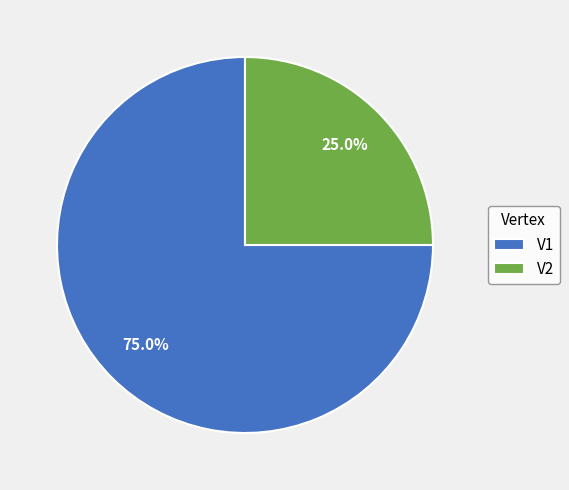

What is the ratio of the value at V1 to the value at V2?

3.0